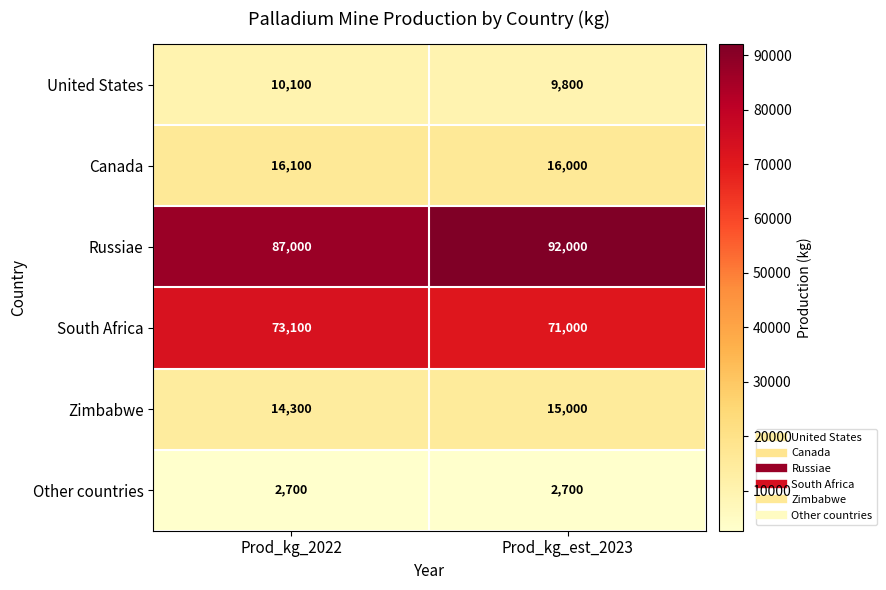

Read the Russiae value at Prod_kg_est_2023, to the nearest 10.

92000